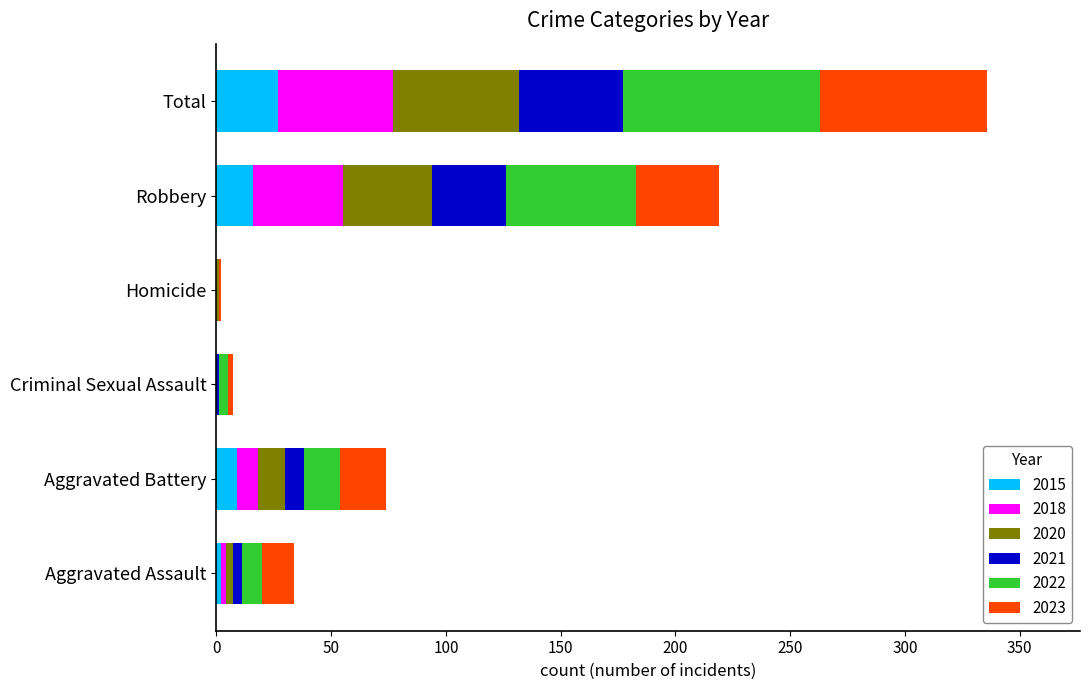

What is the total value across all series at Total?

336